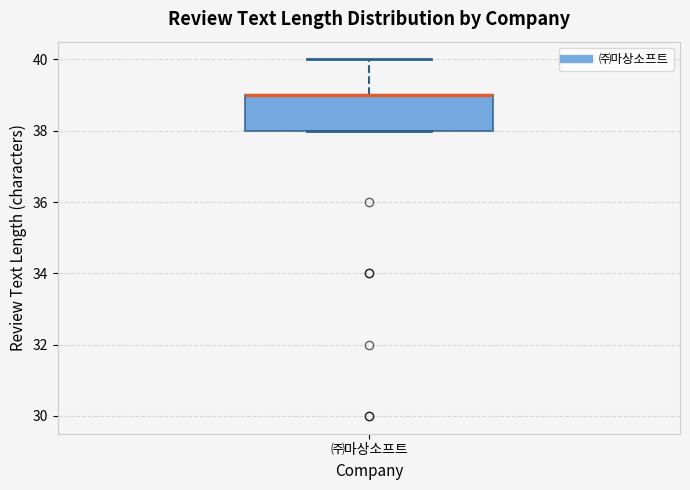

Where does the upper whisker of the box for ㈜마상소프트 end on the y-axis? The values are not printed on the chart, so give them approximately, as read against the axis.

40